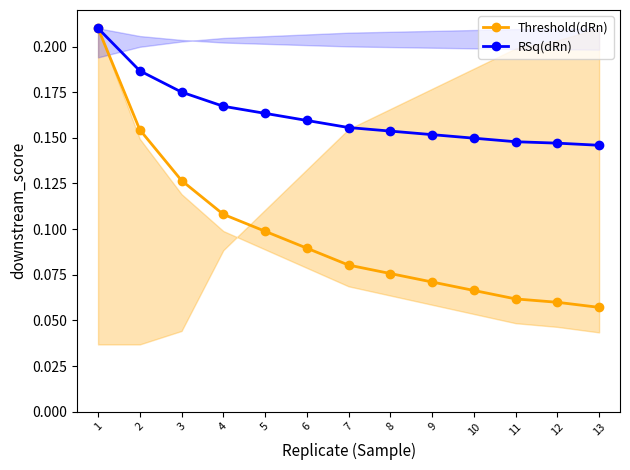

True or false: Threshold(dRn) and RSq(dRn) intersect in this chart.

False